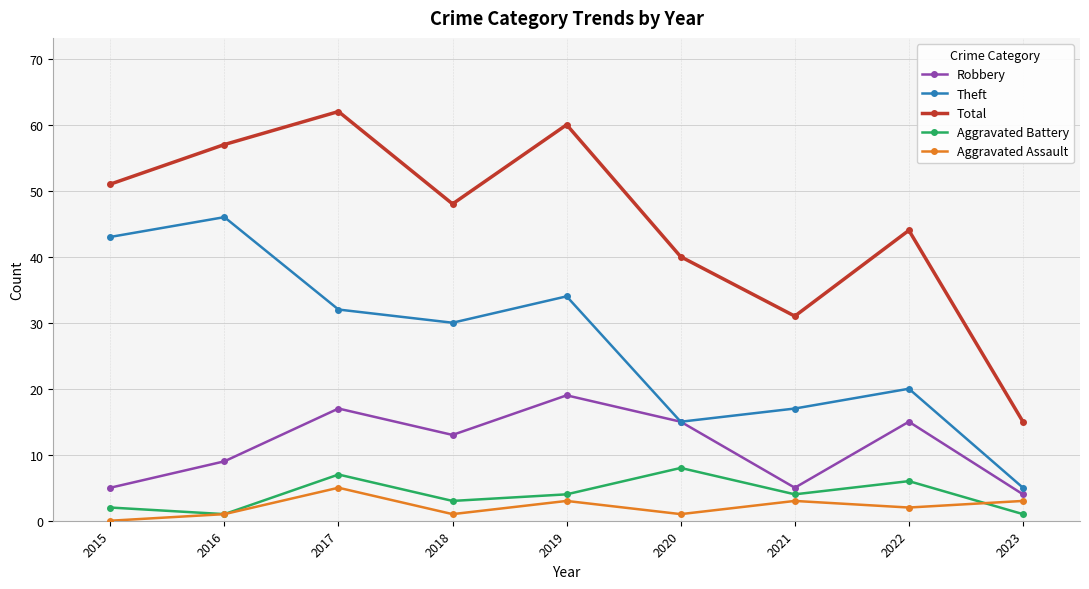

In Aggravated Assault, how many points are higher than both neighbors (excluding endpoints)?

3